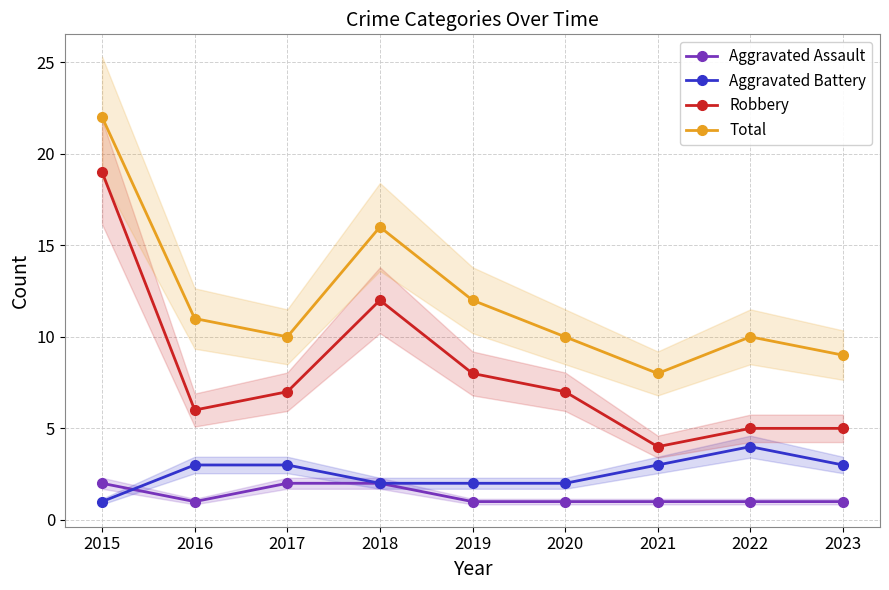

Count the number of data series in this chart.

4